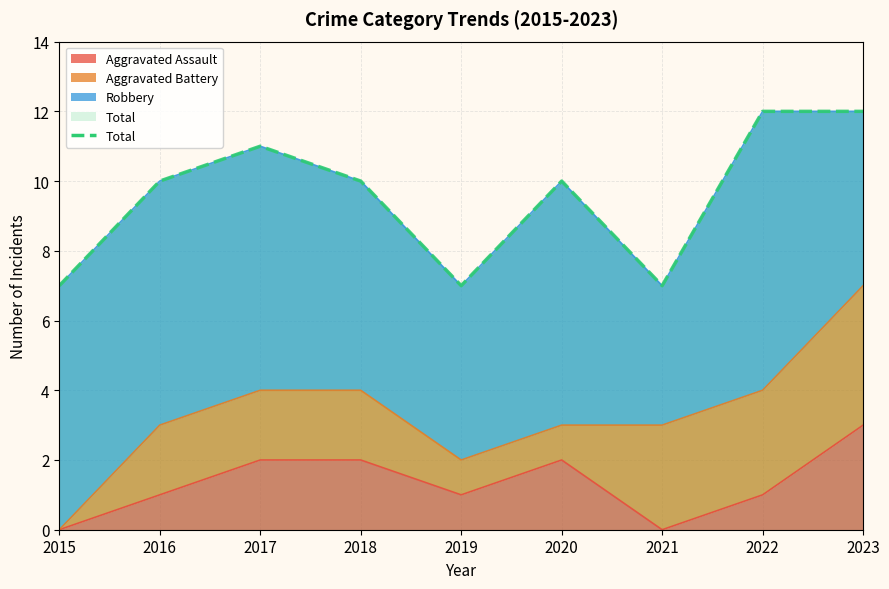

True or false: Total has more than 0 points higher than both neighbors.

True